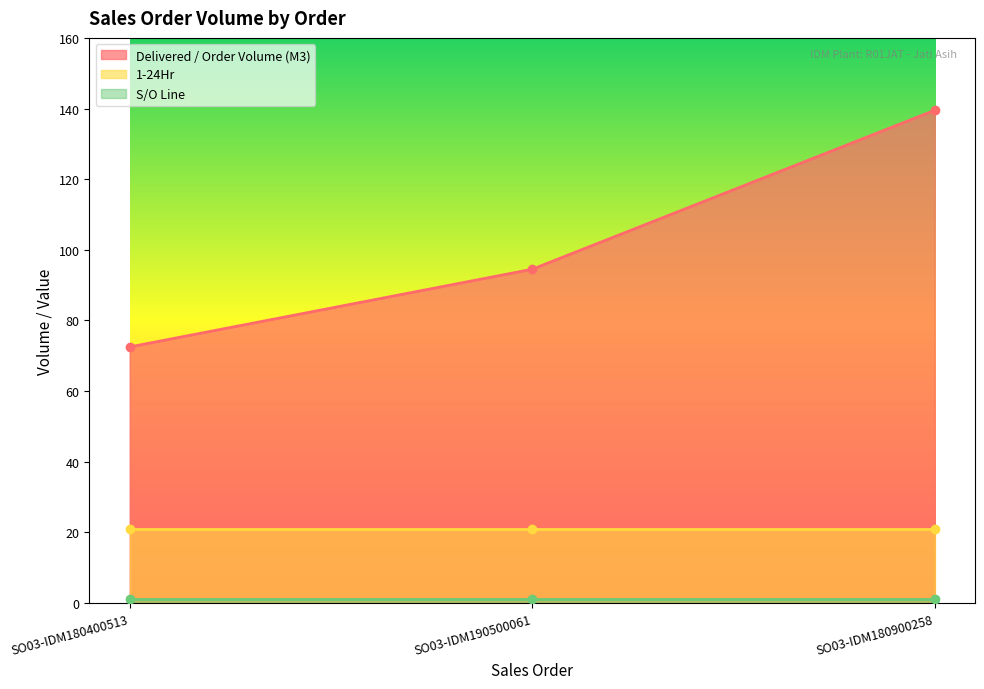

What is the label of the 1st point from the left?

SO03-IDM180400513